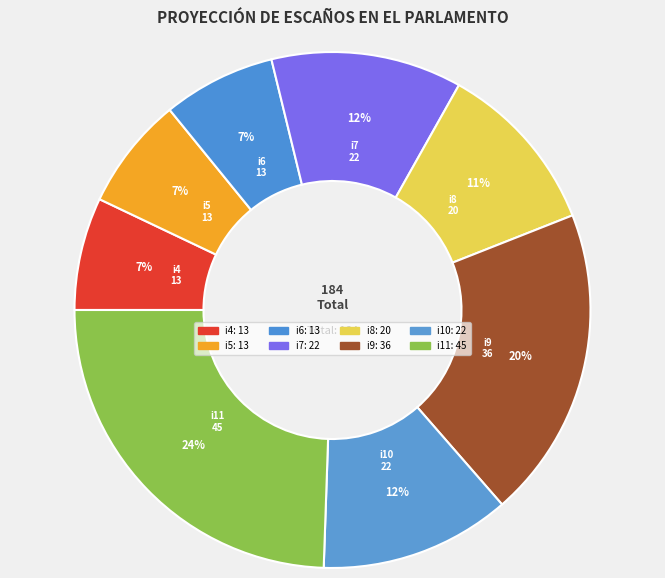

To the nearest percent, what is the difference between the largest and smallest slice percentages?

17%